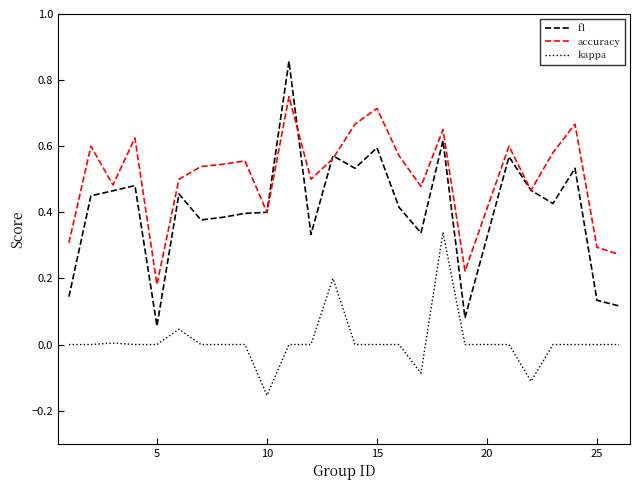

True or false: kappa and accuracy intersect in this chart.

False